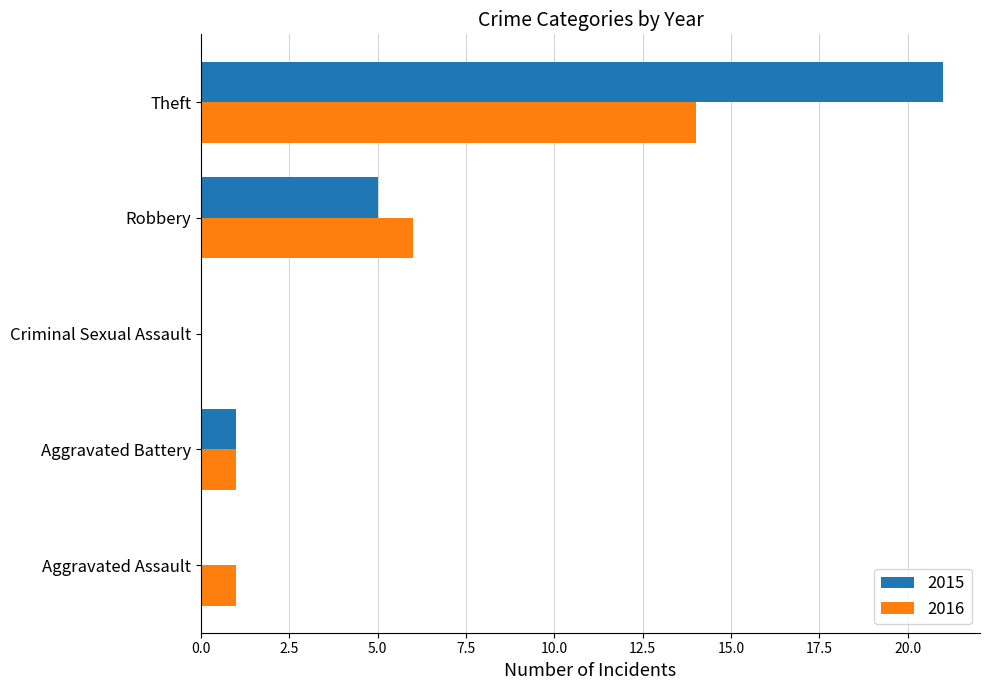

Which label corresponds to the largest value in the chart?

Theft